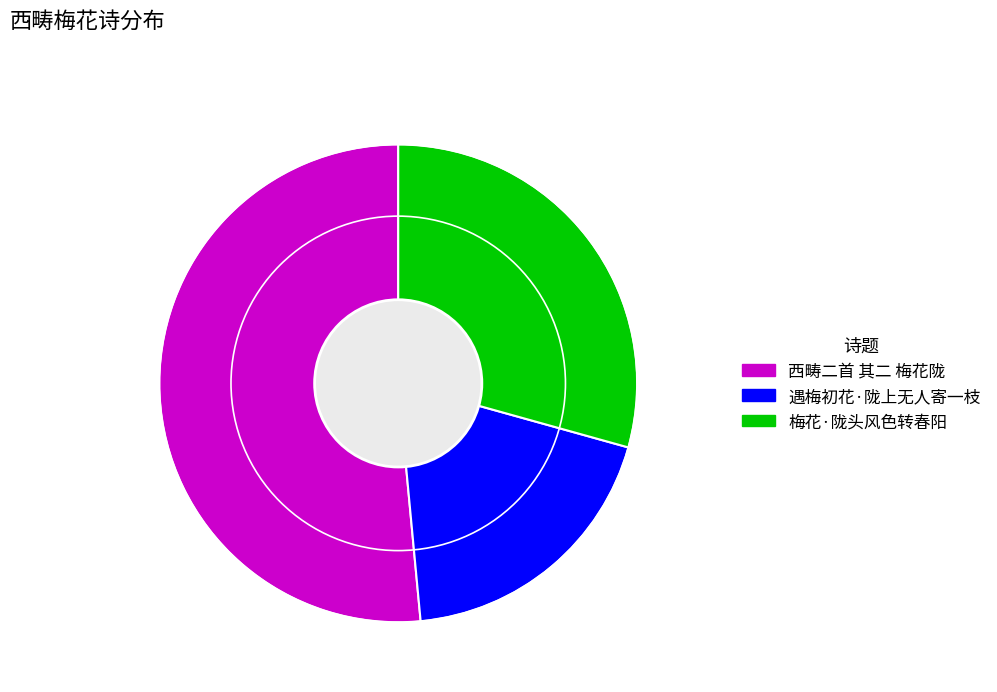

The 梅花·陇头风色转春阳 slice represents 38% of the pie. True or false?

False